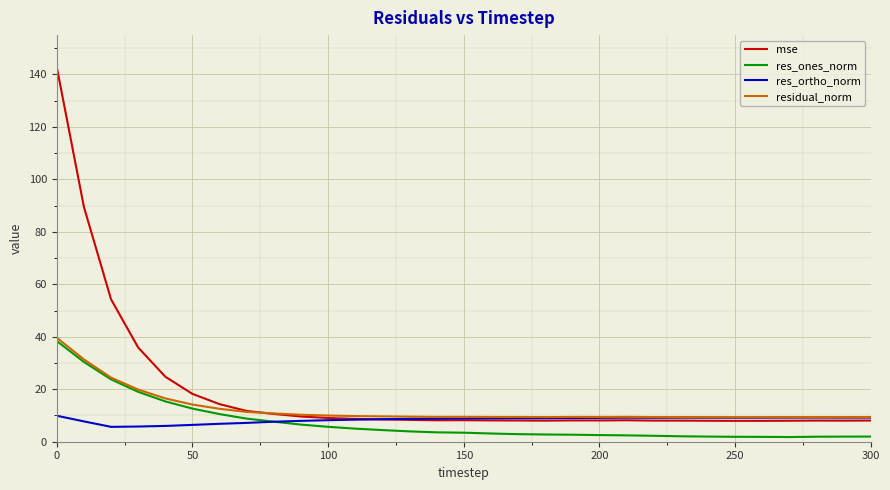

What are all the series names shown in the legend?

mse, res_ones_norm, res_ortho_norm, residual_norm